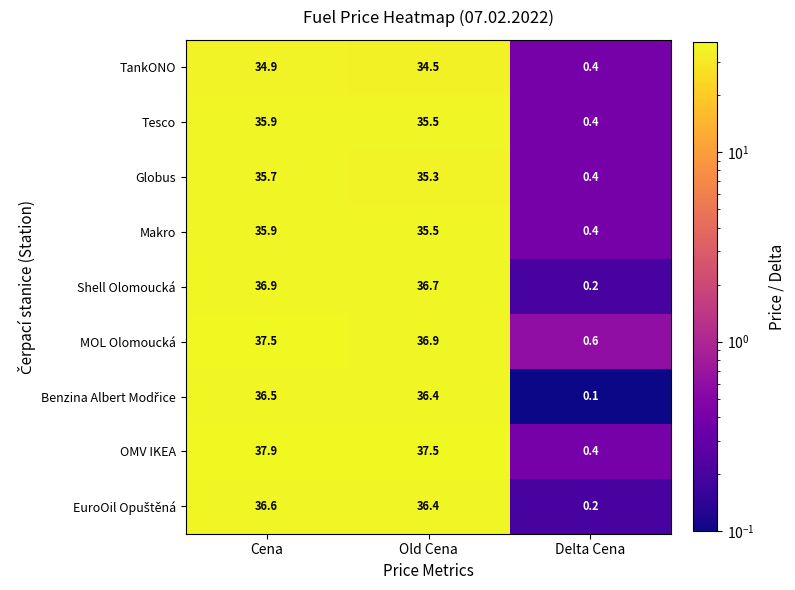

What is the difference between the MOL Olomoucká values at Cena and Delta Cena?

36.9